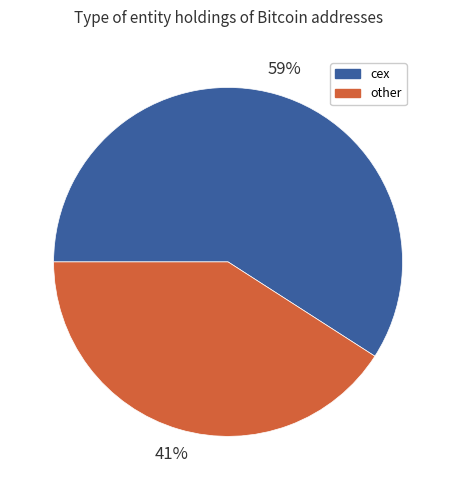

To the nearest percent, what is the difference between the largest and smallest slice percentages?

18%